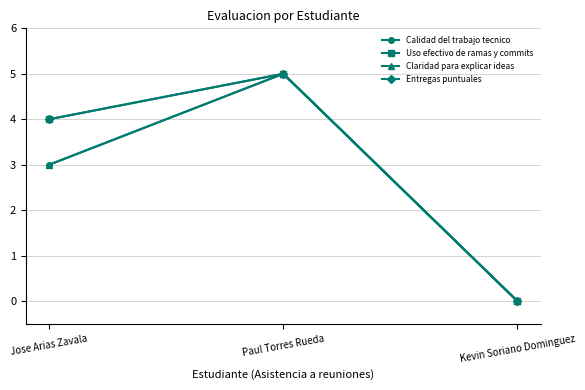

What is the average value of the Claridad para explicar ideas series?

3